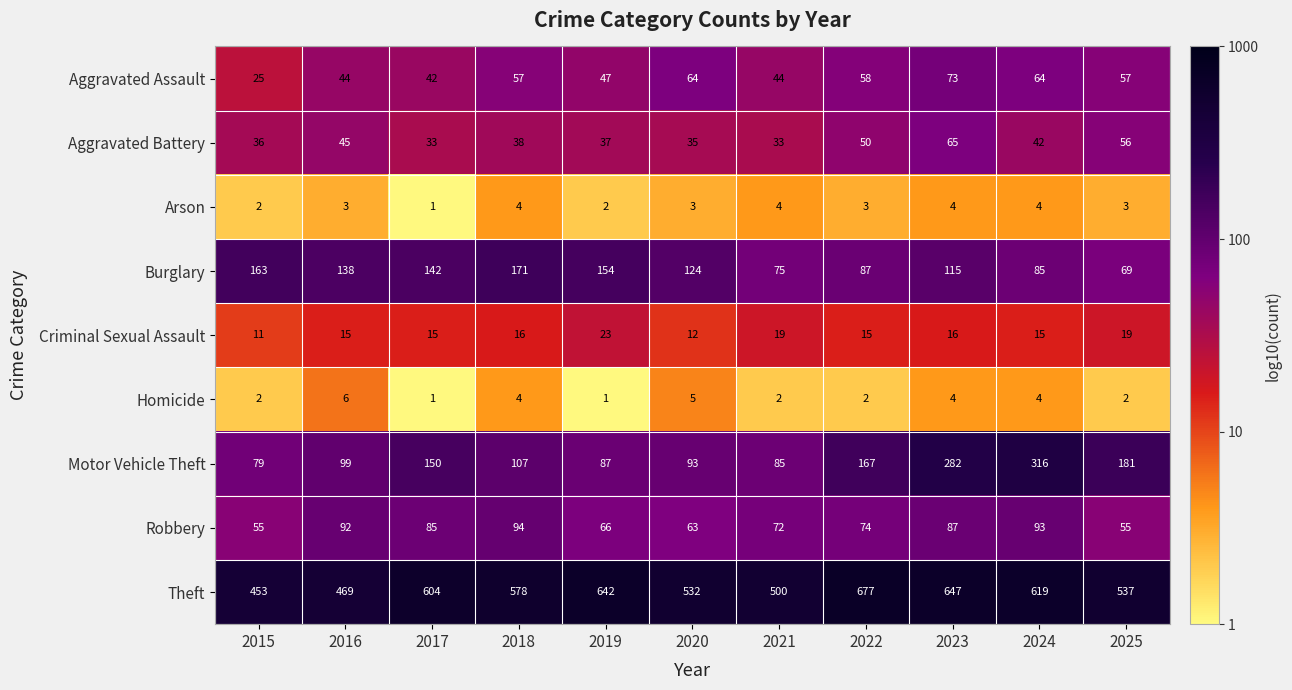

What is the difference between the highest and lowest values at 2025?

535